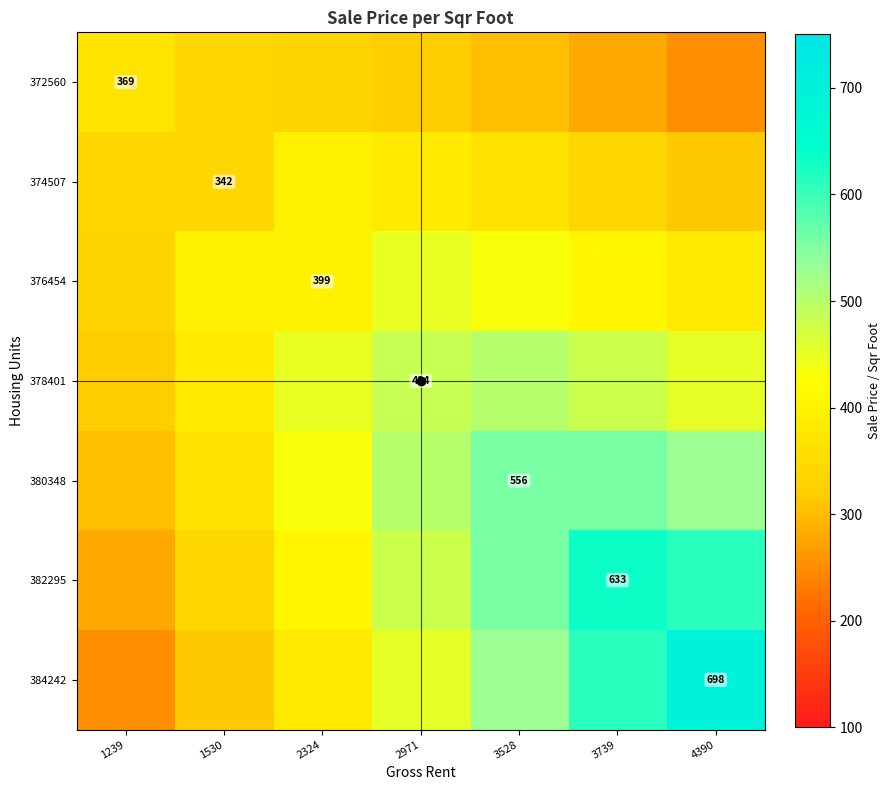

The 376454 series shows 380.5 at 4390. True or false?

True